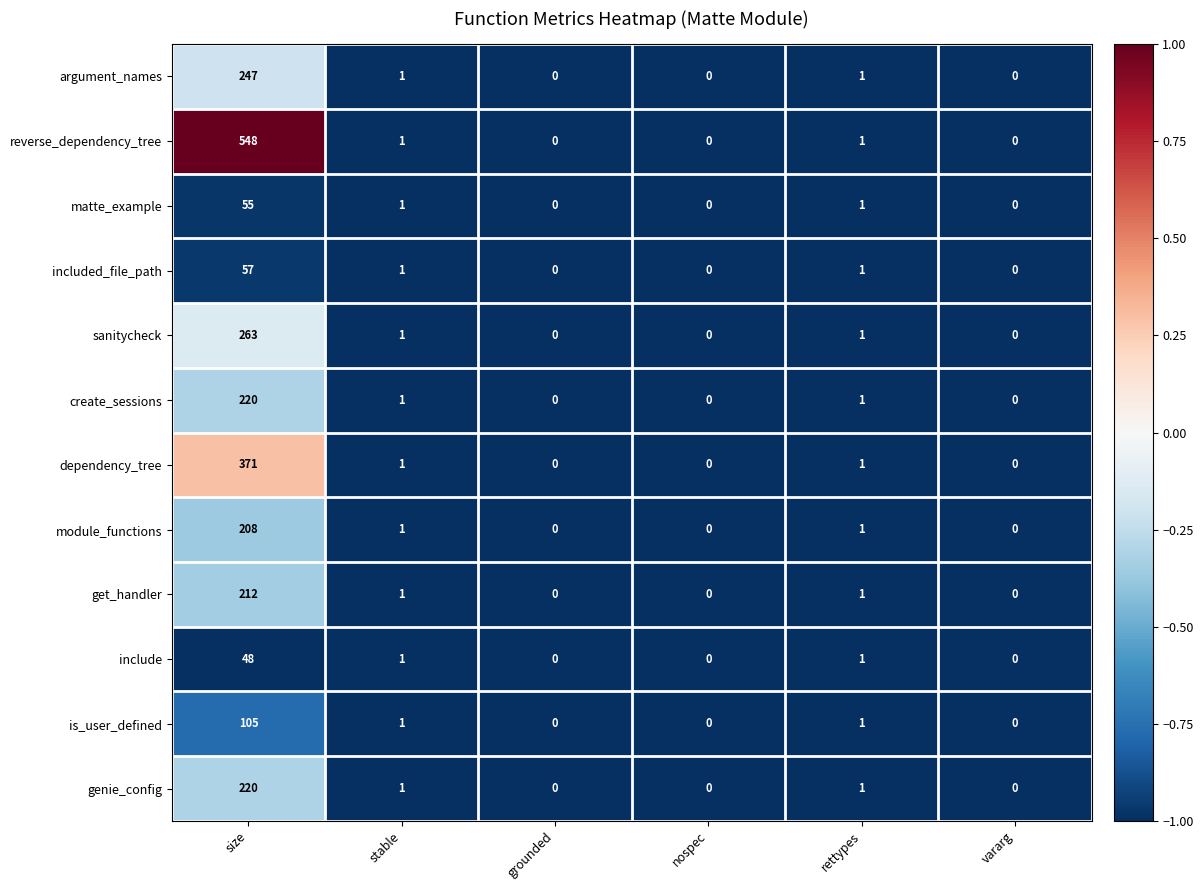

Read the argument_names value at size, to the nearest 50.

250